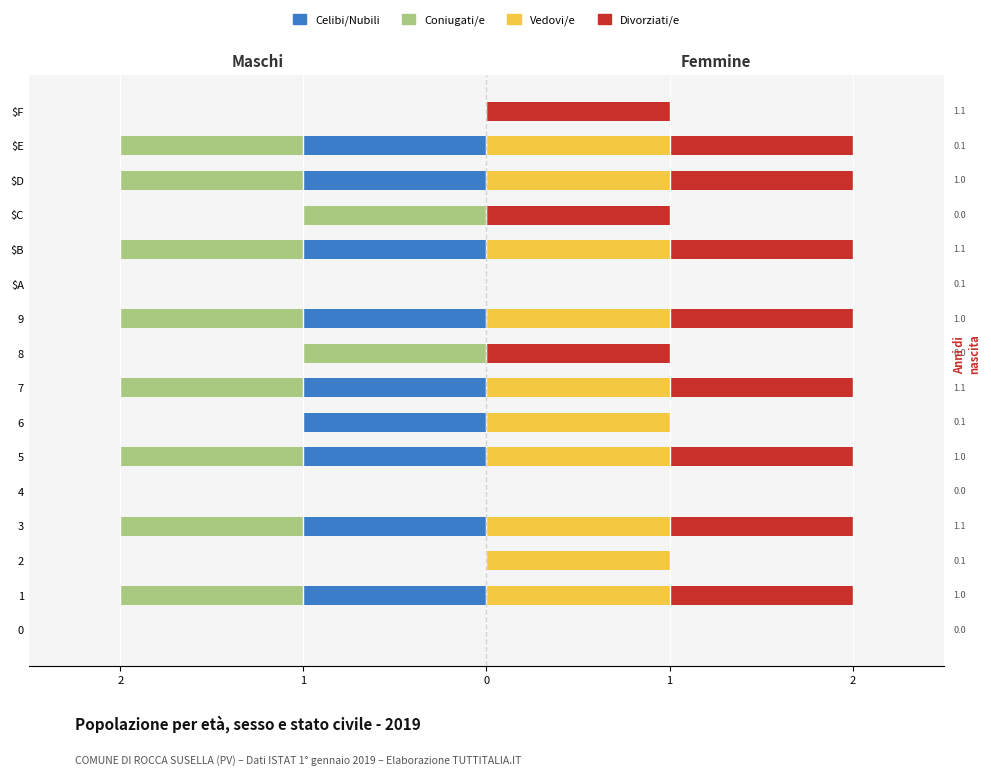

What is the difference between the maximum and minimum values in the Coniugati/e series?

1